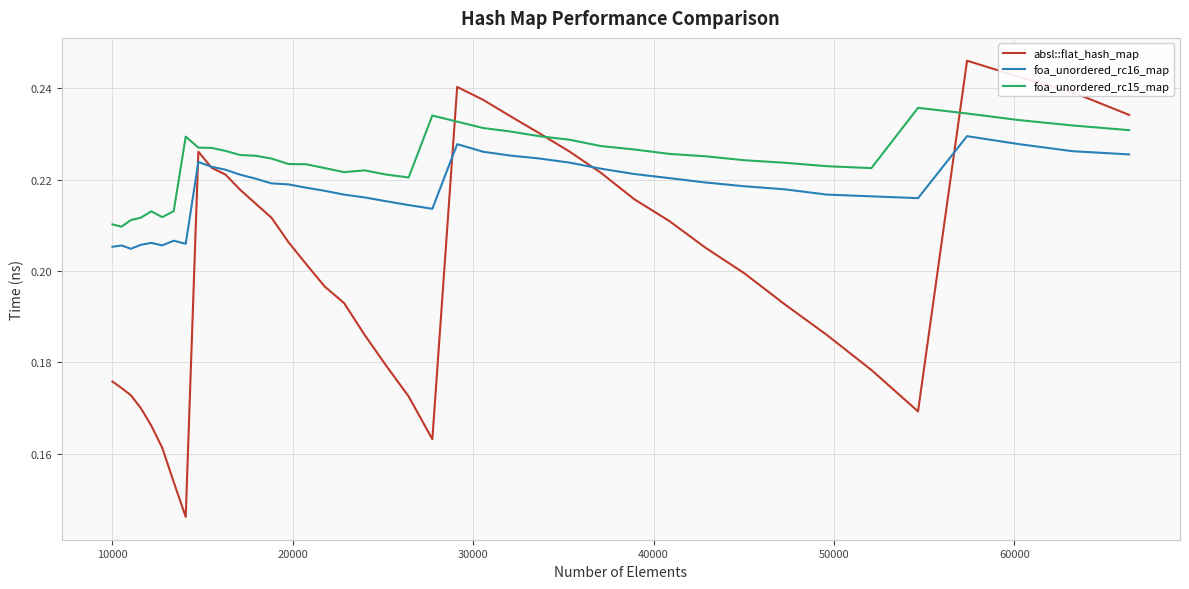

Which series has the largest total across all categories?

foa_unordered_rc15_map